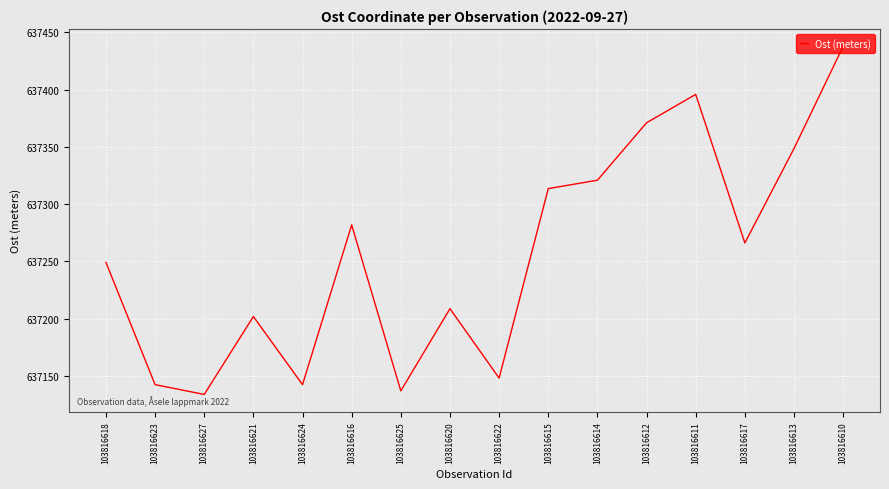

Reading left to right, list all the values displayed in this chart.

637249.2	637142.4	637133.8	637201.9	637142.4	637281.9	637137.0	637208.7	637148.1	637313.5	637320.8	637371.0	637395.8	637266.1	637348.5	637437.7